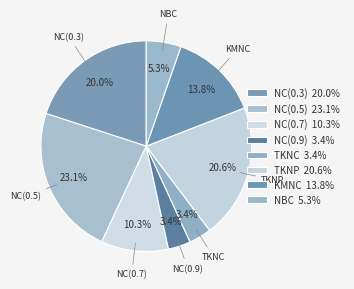

Combined, do KMNC and NC(0.5) account for over 50%?

No